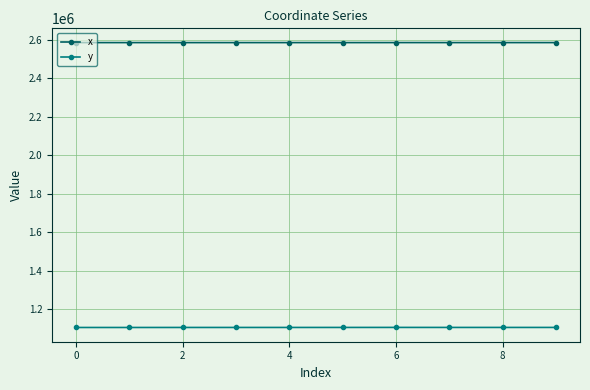

Which series has the widest spread of values?

y